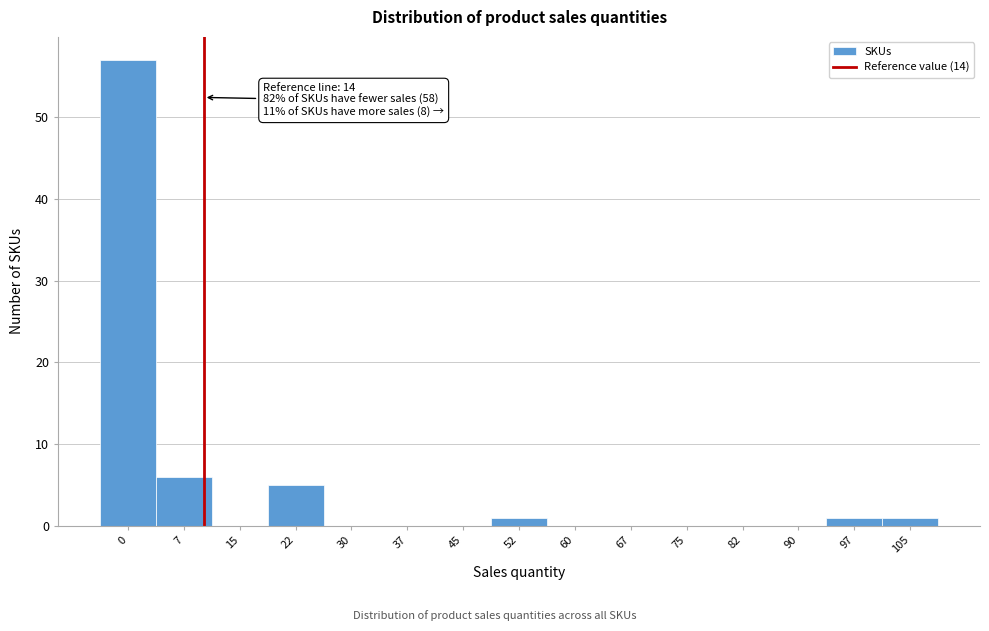

Reading right to left, list all the values displayed in this chart.

105=1	97=1	90=0	82=0	75=0	67=0	60=0	52=1	45=0	37=0	30=0	22=5	15=0	7=6	0=57